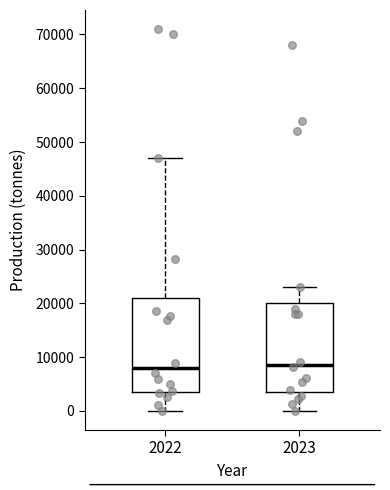

Reading left to right, read every box against the y-axis: the position of its median line, the range the box covers, and the ends of its whiskers. The values are not printed on the chart, so give them approximately, as read against the axis.

2022: median 8000, box 4000 to 21000, whiskers 0 to 47000
2023: median 9000, box 4000 to 20000, whiskers 0 to 23000